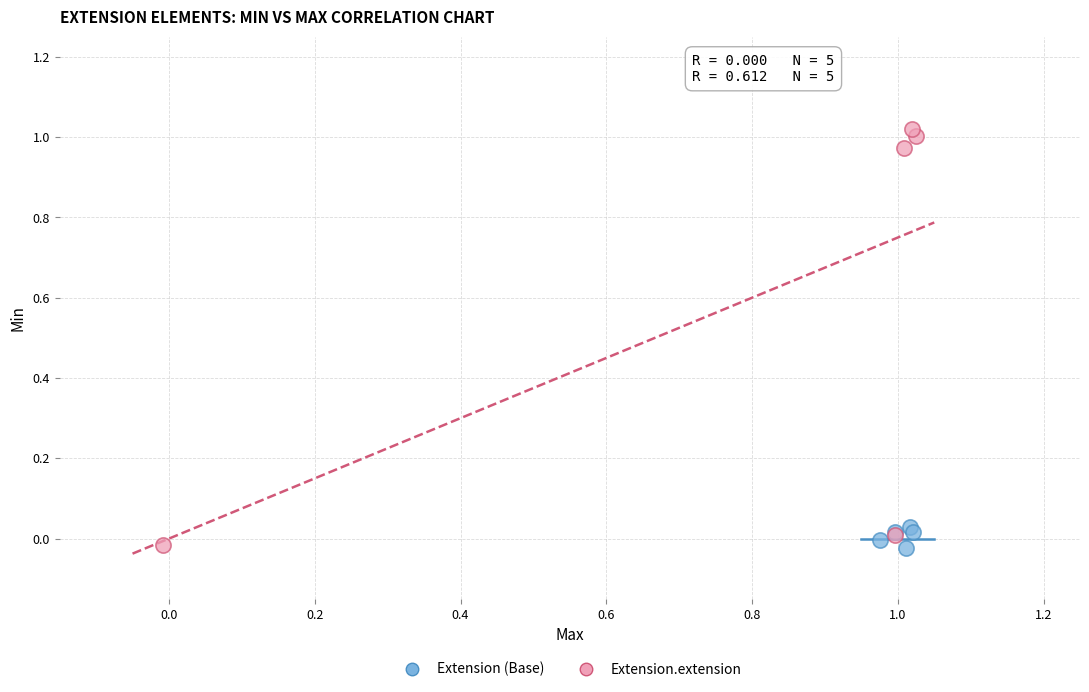

What are all the series names shown in the legend?

Extension (Base), Extension.extension